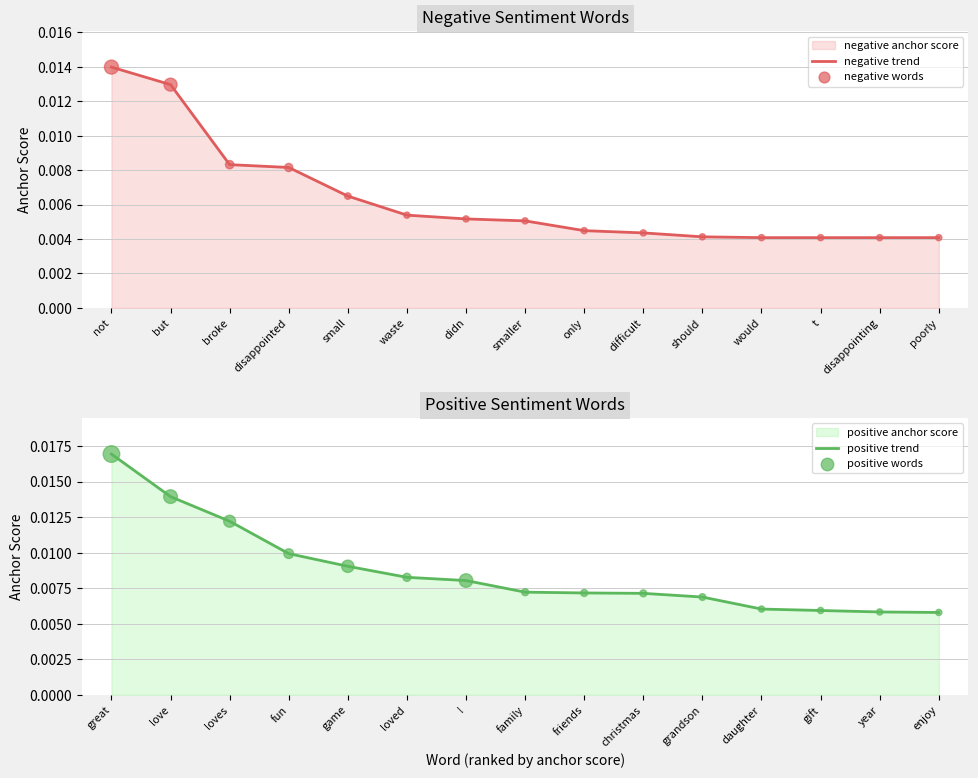

Is the value of negative trend at not greater than the value of negative words at smaller?

Yes